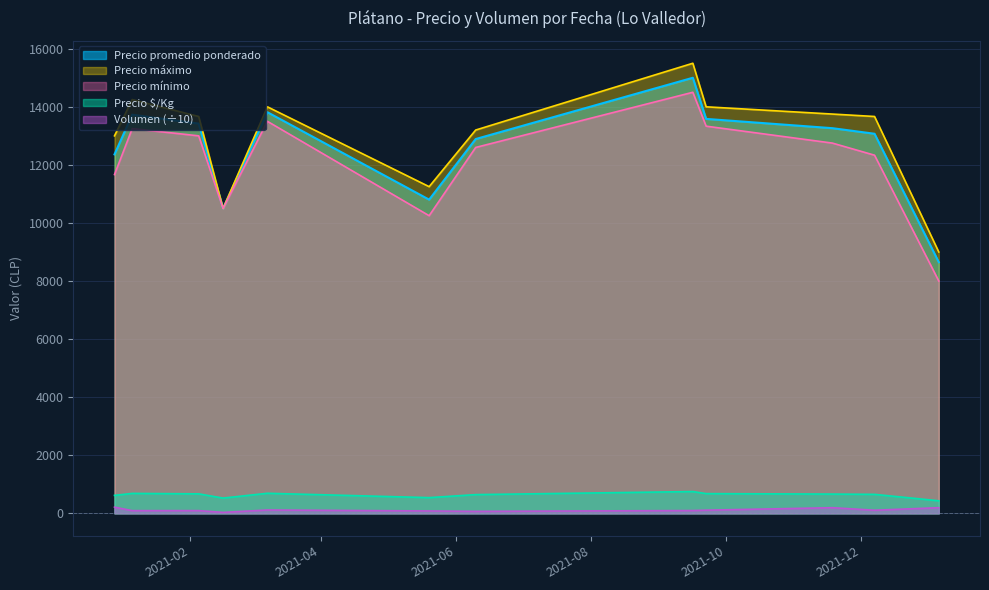

What is the difference between the maximum and minimum values in the Precio promedio ponderado series?

6351.0